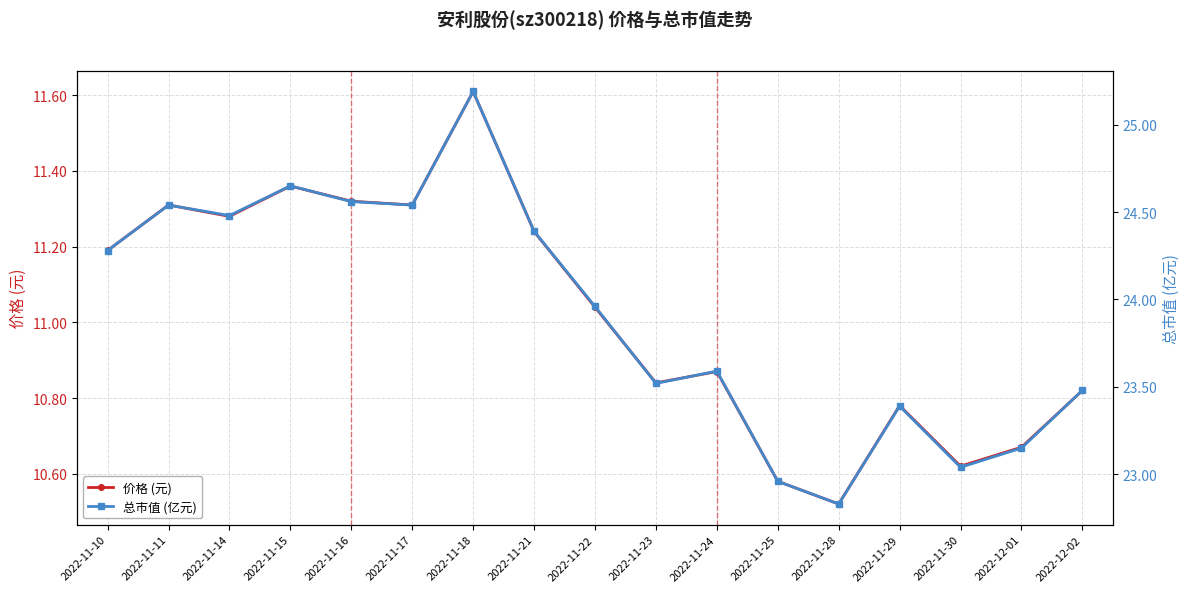

True or false: 价格 (元) and 总市值 (亿元) intersect in this chart.

False